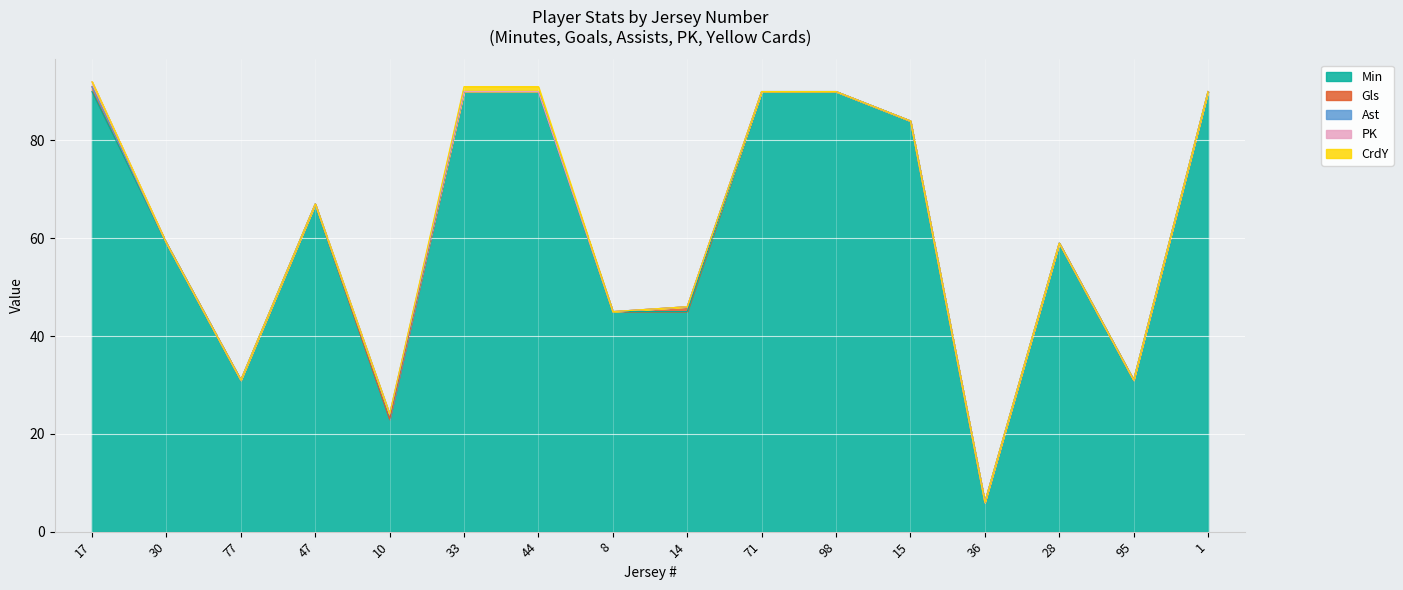

Reading left to right, transcribe all the data shown in this chart.

Min: 90	59	31	67	23	90	90	45	45	90	90	84	6	59	31	90
Gls: 1	0	0	0	0	0	0	0	1	0	0	0	0	0	0	0
Ast: 0	0	0	0	1	0	0	0	0	0	0	0	0	0	0	0
PK: 1	0	0	0	0	0	0	0	0	0	0	0	0	0	0	0
CrdY: 0	0	0	0	0	1	1	0	0	0	0	0	0	0	0	0